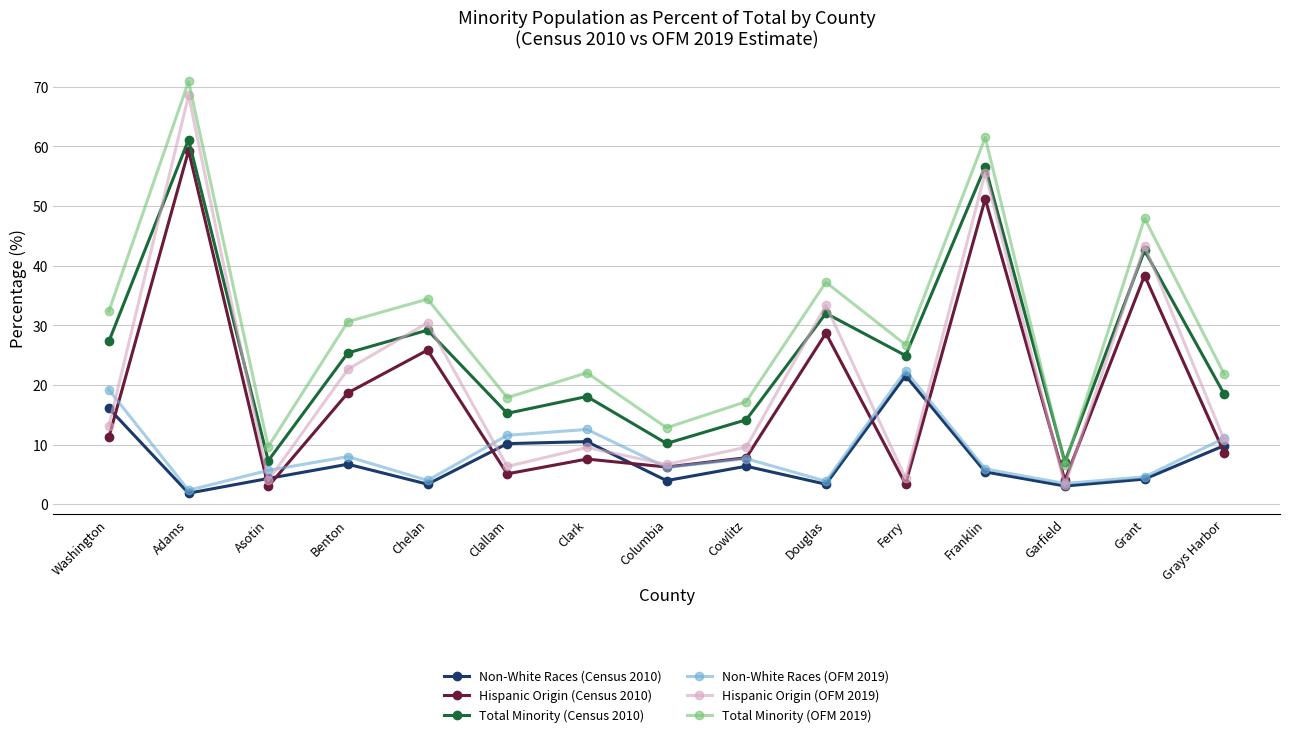

What is the label of the 4th point from the right?

Franklin